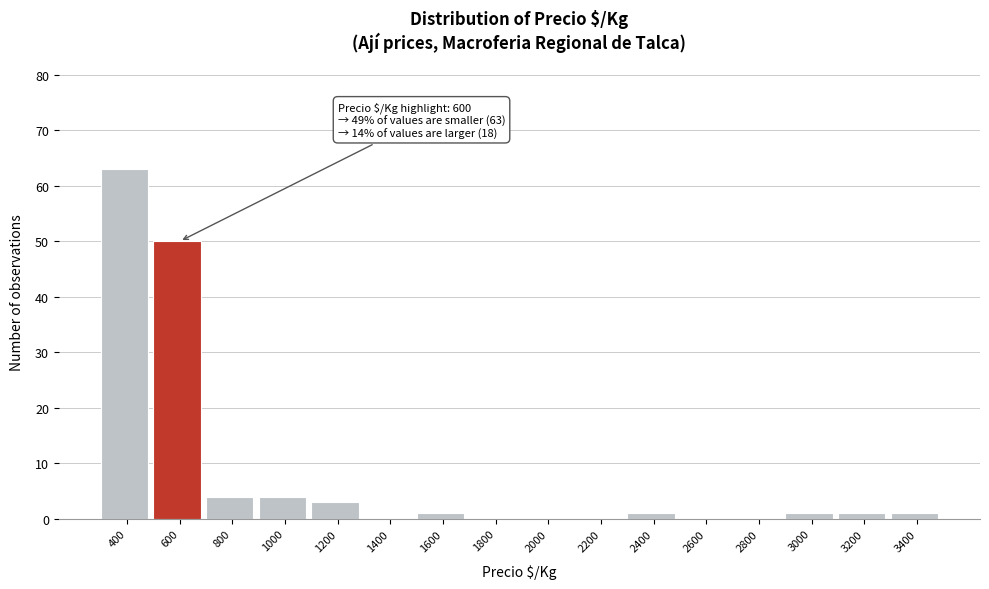

Reading right to left, list all the values displayed in this chart.

3400=1	3200=1	3000=1	2800=0	2600=0	2400=1	2200=0	2000=0	1800=0	1600=1	1400=0	1200=3	1000=4	800=4	600=50	400=63